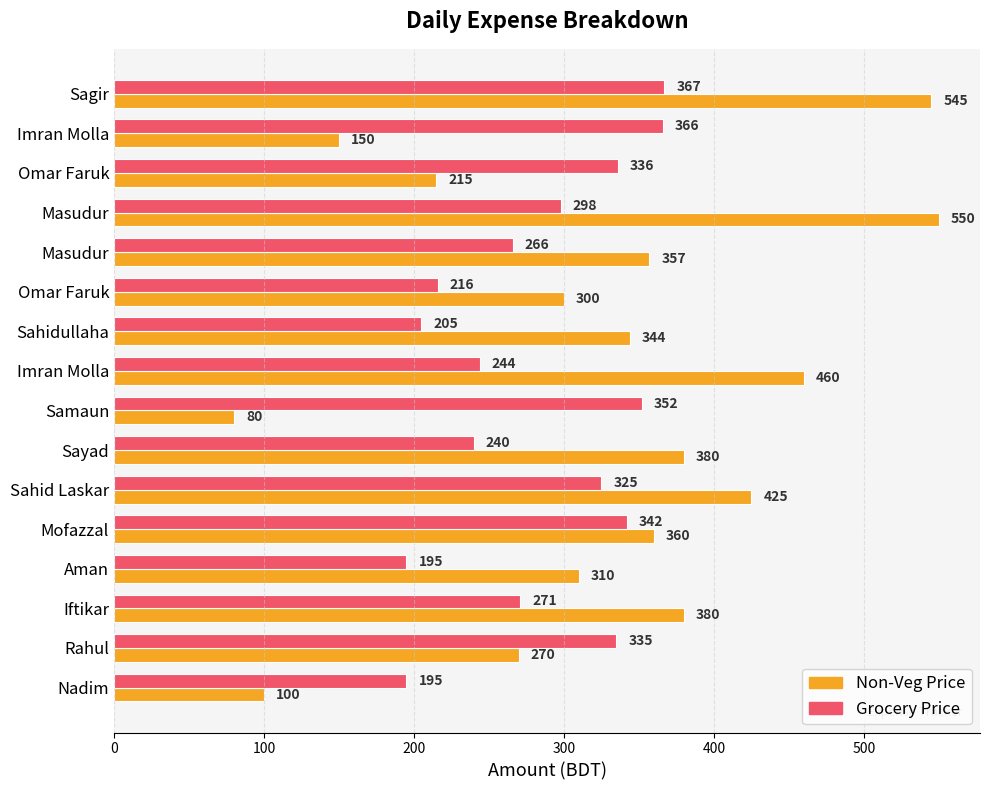

What are all the series names shown in the legend?

Non-Veg Price, Grocery Price